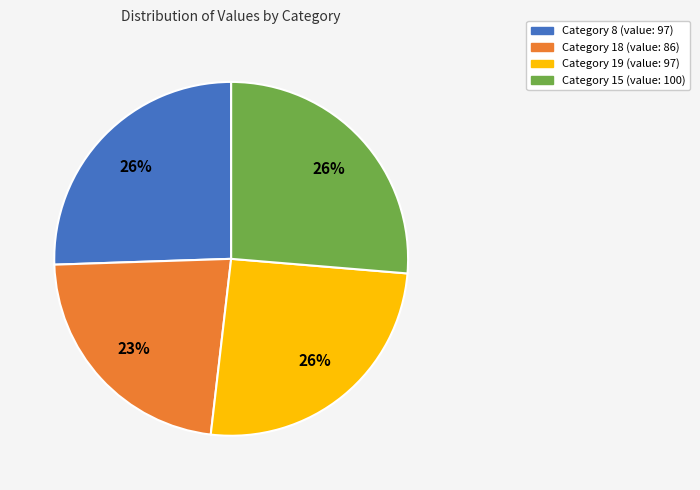

Count the number of slices in the pie.

4